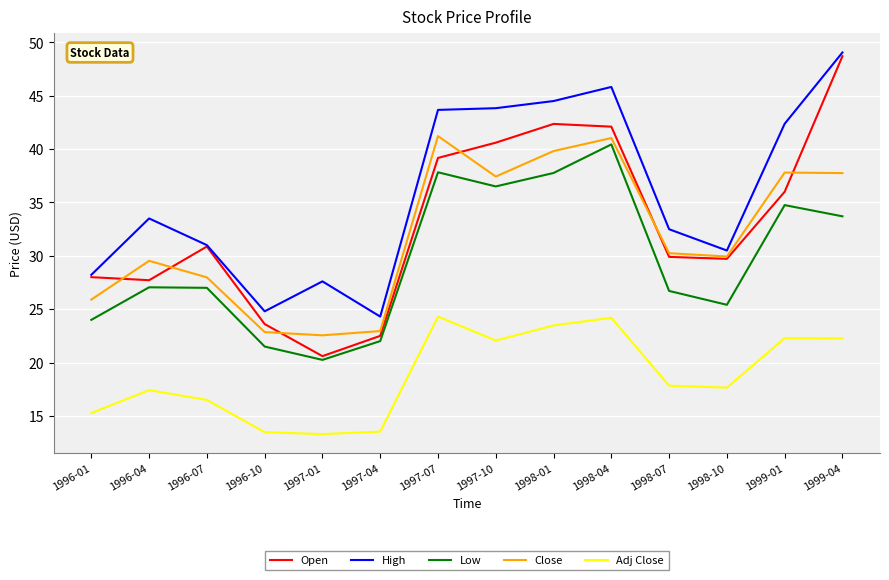

Is it true that Adj Close equals 8.3 at 1996-01?

False